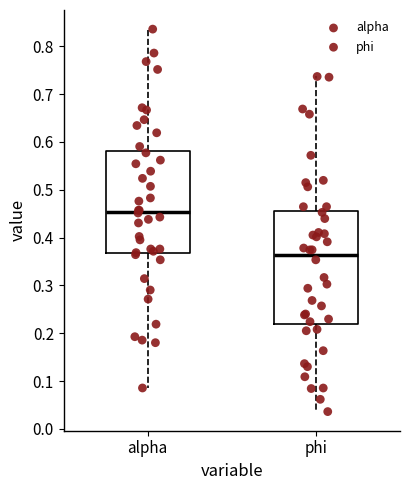

Reading left to right, read every box against the y-axis: the position of its median line, the range the box covers, and the ends of its whiskers. The values are not printed on the chart, so give them approximately, as read against the axis.

alpha: median 0.45, box 0.37 to 0.58, whiskers 0.09 to 0.84
phi: median 0.36, box 0.22 to 0.46, whiskers 0.04 to 0.74